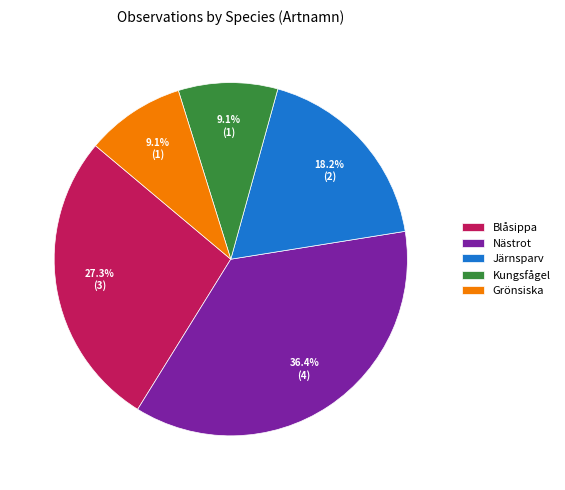

The Blåsippa slice represents 16% of the pie. True or false?

False